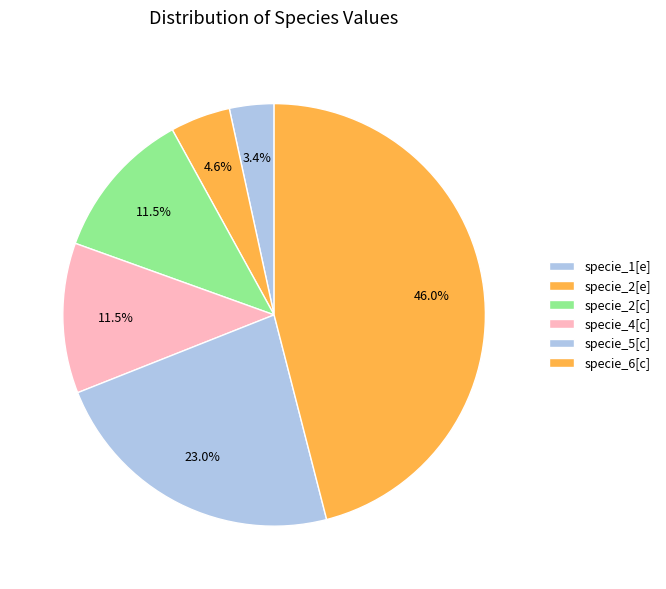

What portion of the pie excludes specie_6[c]?

54.0%